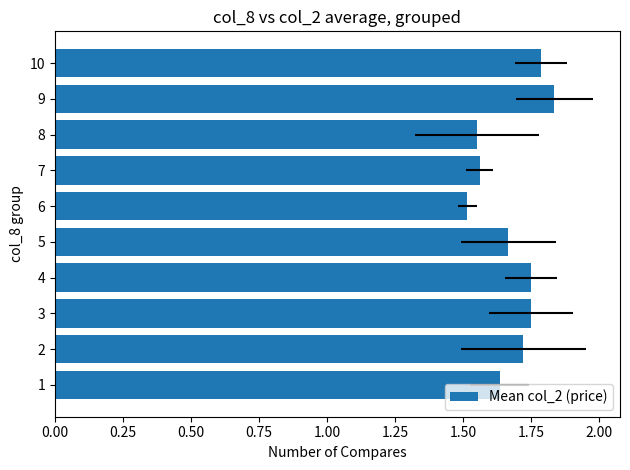

How many bars are there in total?

10